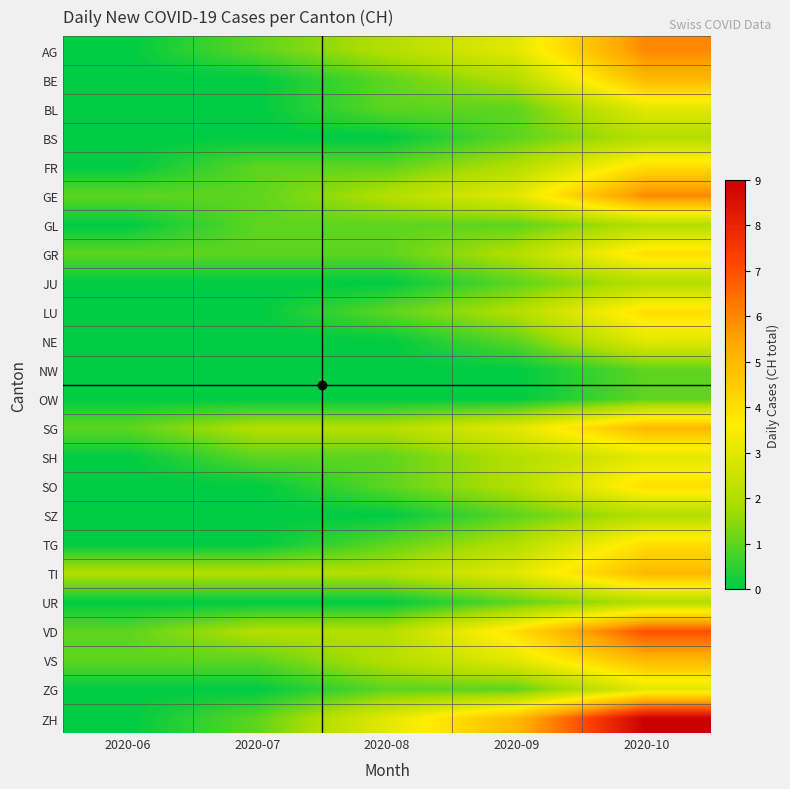

At how many categories does at least one series exceed 5?

1